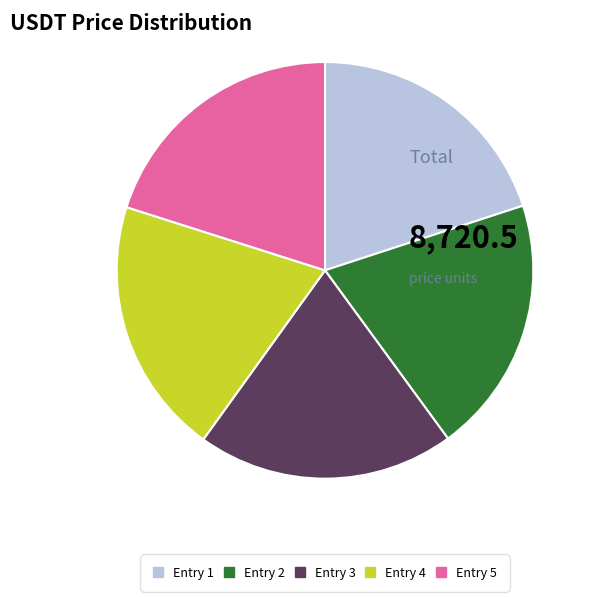

Is it true that Entry 4 is 32% of the pie?

False